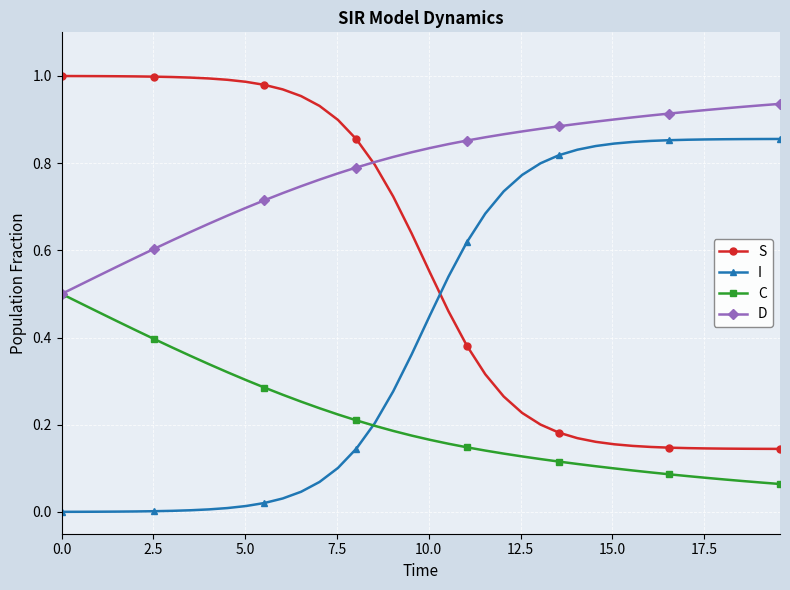

List the series in order of their peak value, highest first.

S, D, I, C